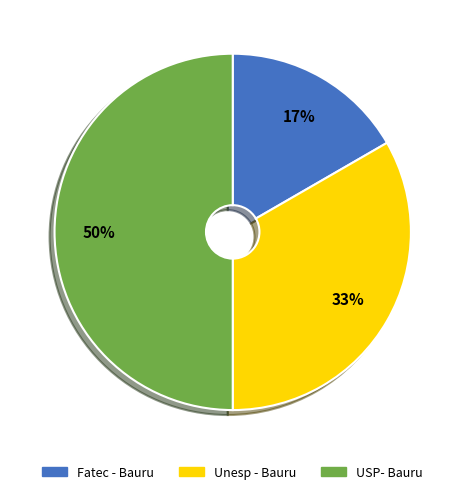

To the nearest percent, what is the difference between the largest and smallest slice percentages?

33%